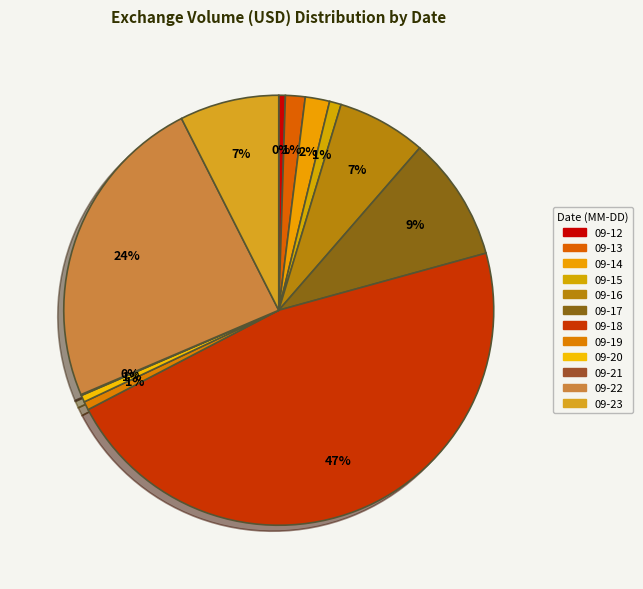

Rank the categories by value from lowest to highest.

2016-09-21, 2016-09-12, 2016-09-20, 2016-09-19, 2016-09-15, 2016-09-13, 2016-09-14, 2016-09-16, 2016-09-23, 2016-09-17, 2016-09-22, 2016-09-18